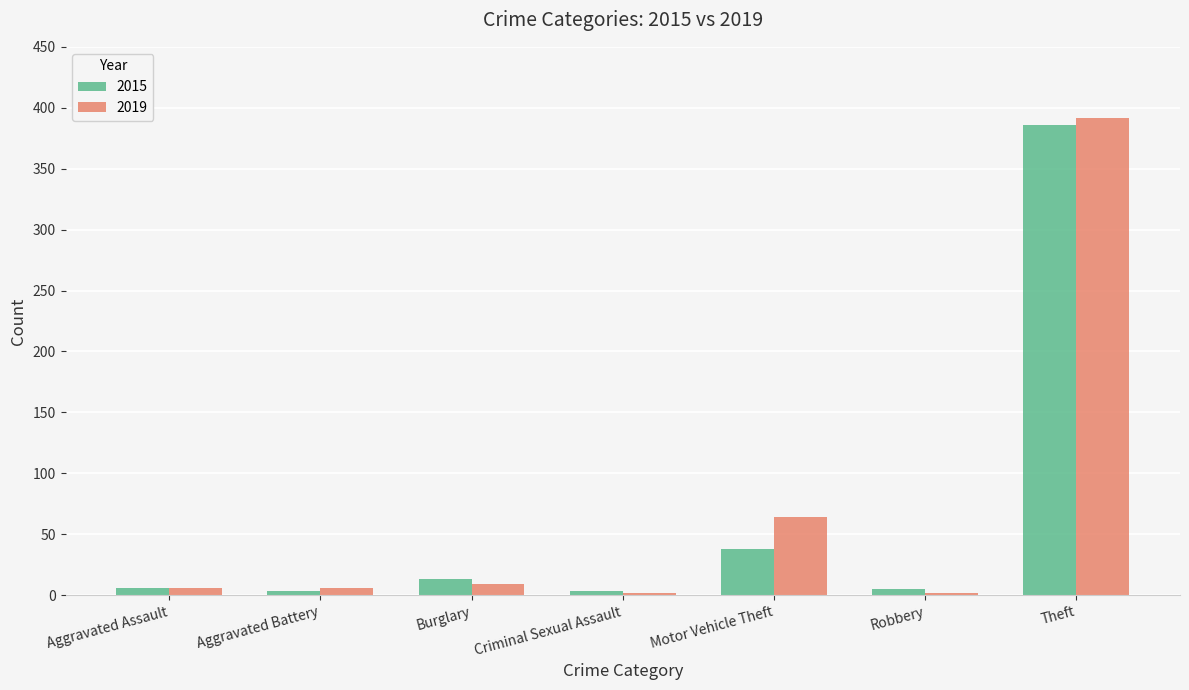

What is the minimum value for 2015?

3